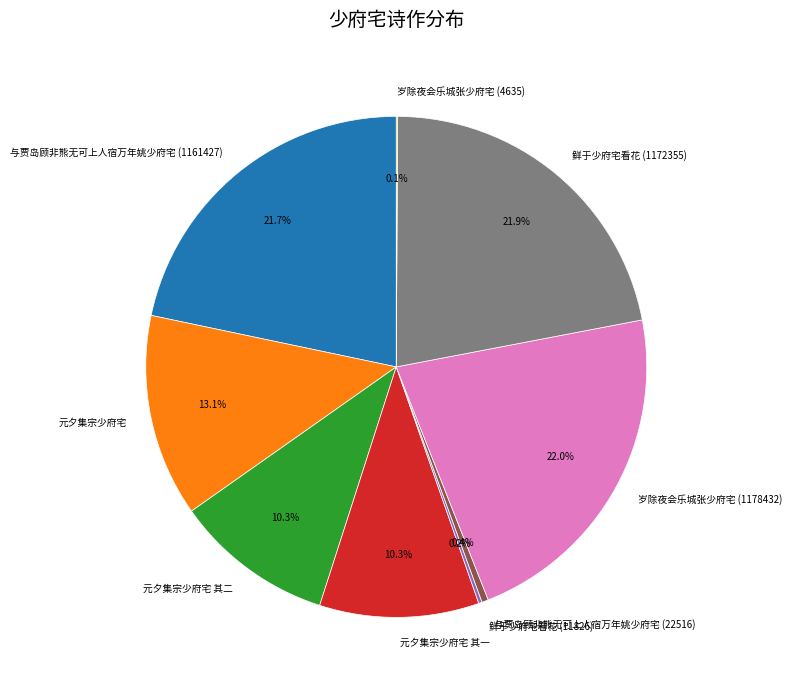

How much of the chart is everything except 与贾岛顾非熊无可上人宿万年姚少府宅 (1161427)?

78.3%